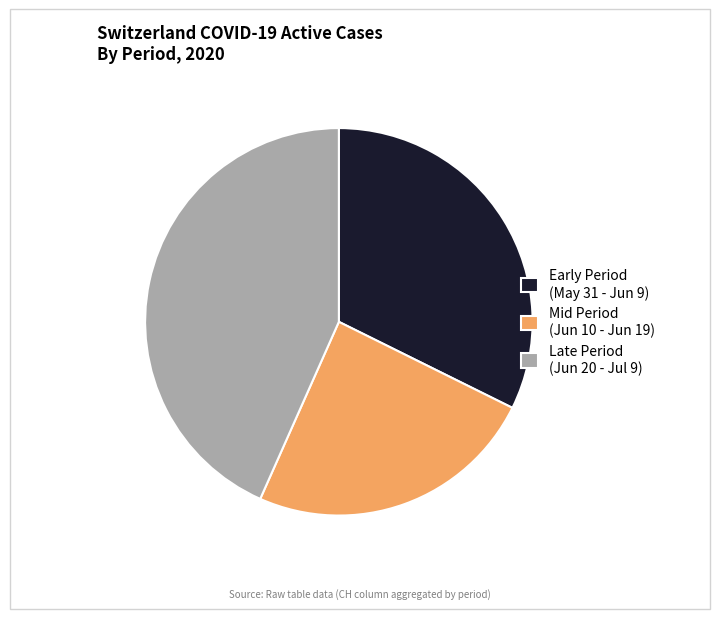

Do Mid Period (Jun 10 - Jun 19) and Early Period (May 31 - Jun 9) together represent more than half of the pie?

Yes